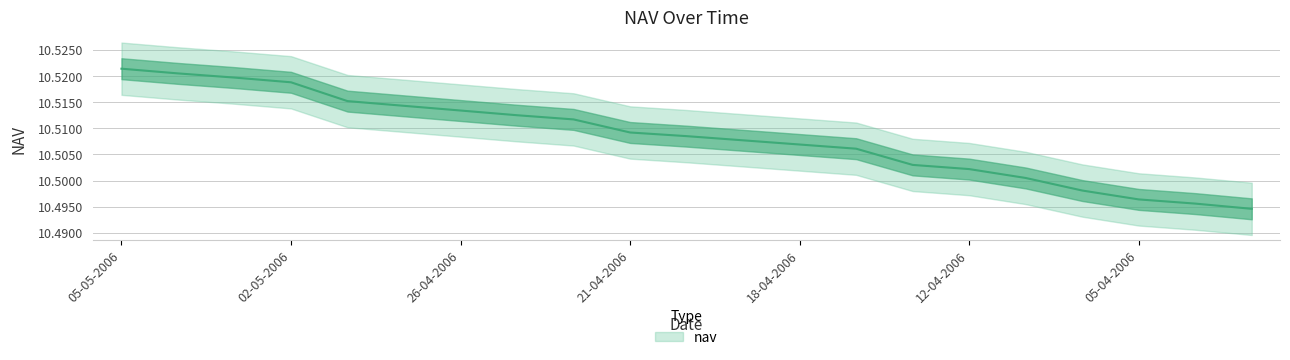

What is the sum of the values at 26-04-2006 and 10-04-2006?

21.0